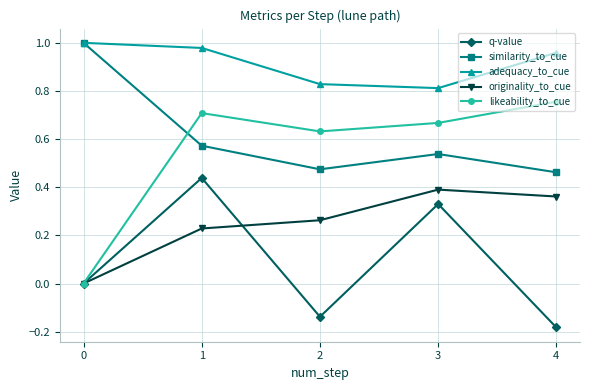

Where is the first local maximum for similarity_to_cue?

3